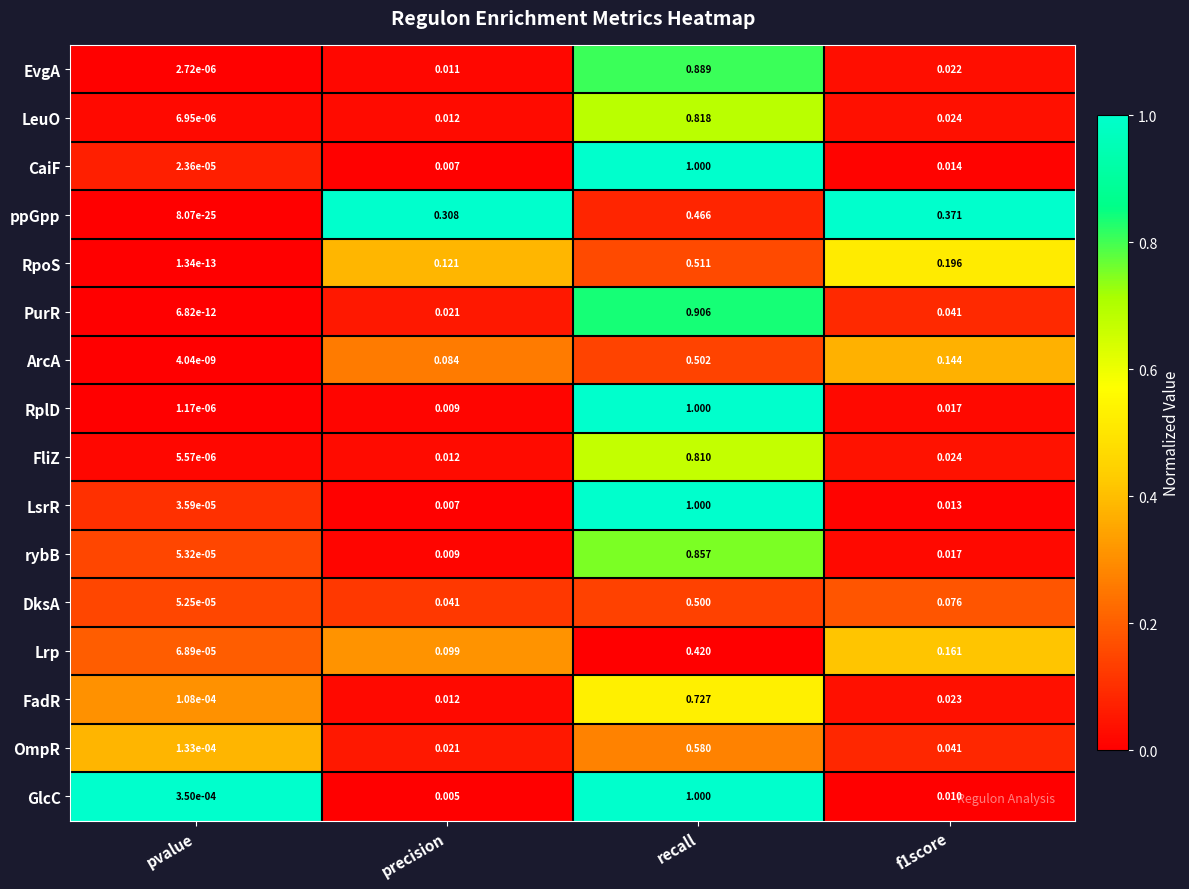

Which category has the lowest value in the RpoS series?

pvalue